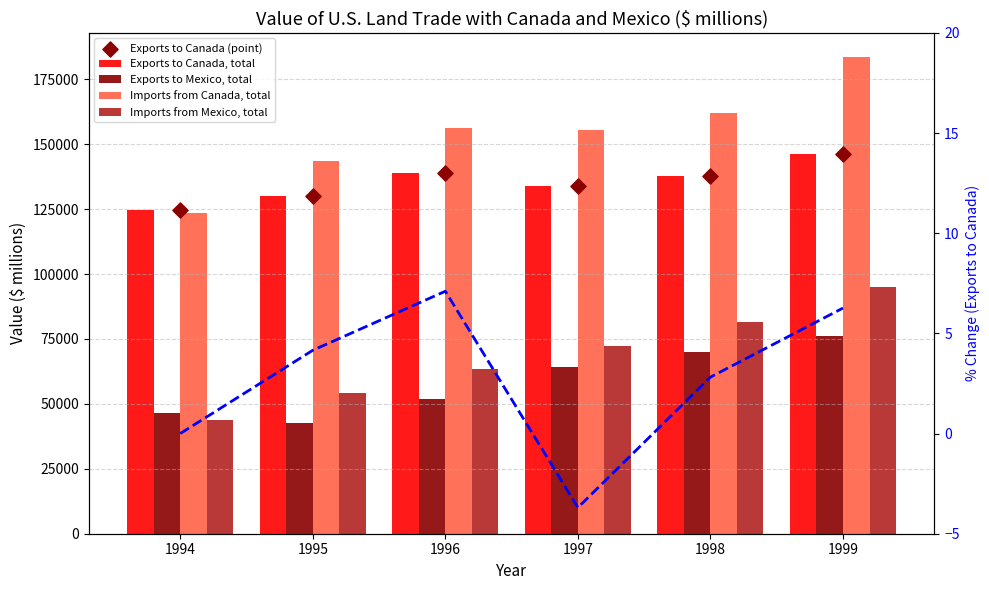

Which series reaches the maximum Y coordinate?

Imports from Canada, total